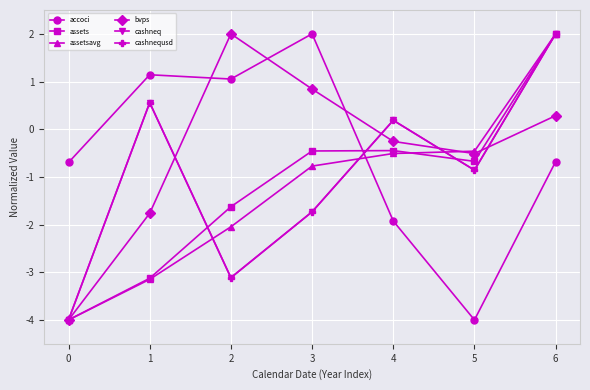

True or false: accoci and cashneq intersect in this chart.

True